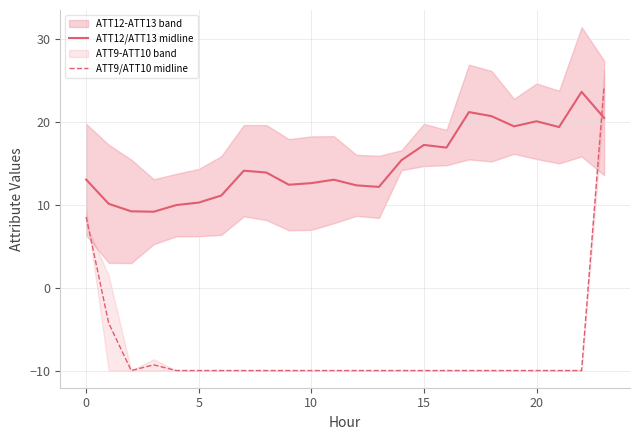

What is the minimum value for ATT9/ATT10 midline?

-10.0